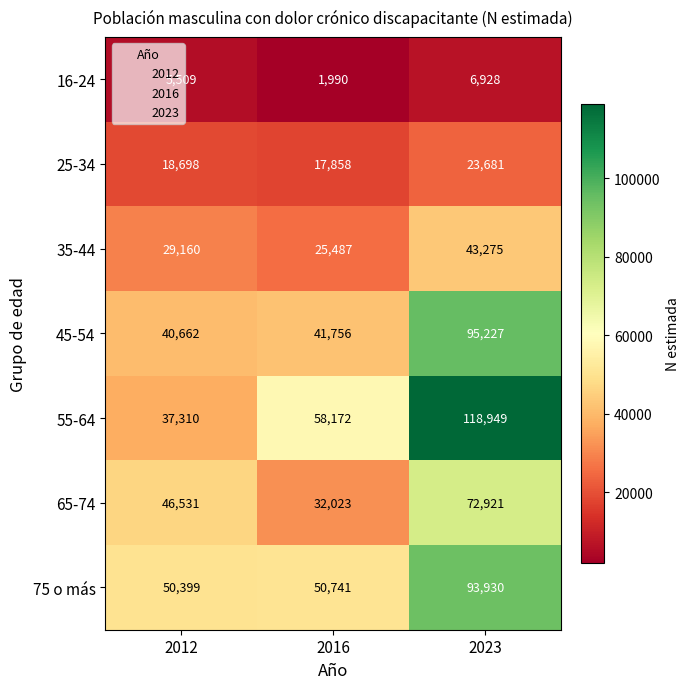

True or false: 25-34 has a value of 18698 at 2012.

True